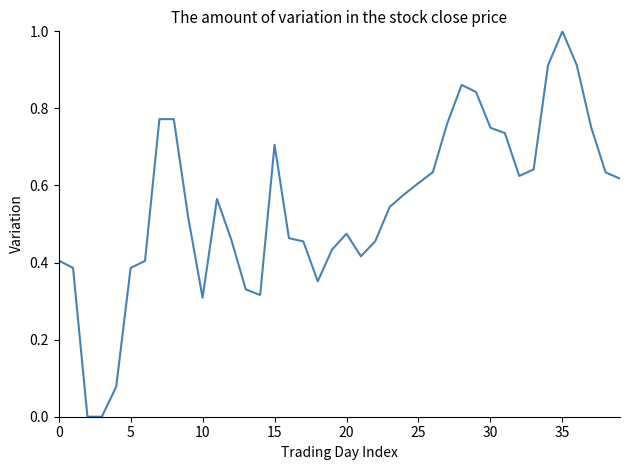

What is the difference between the maximum and minimum values?

1.0